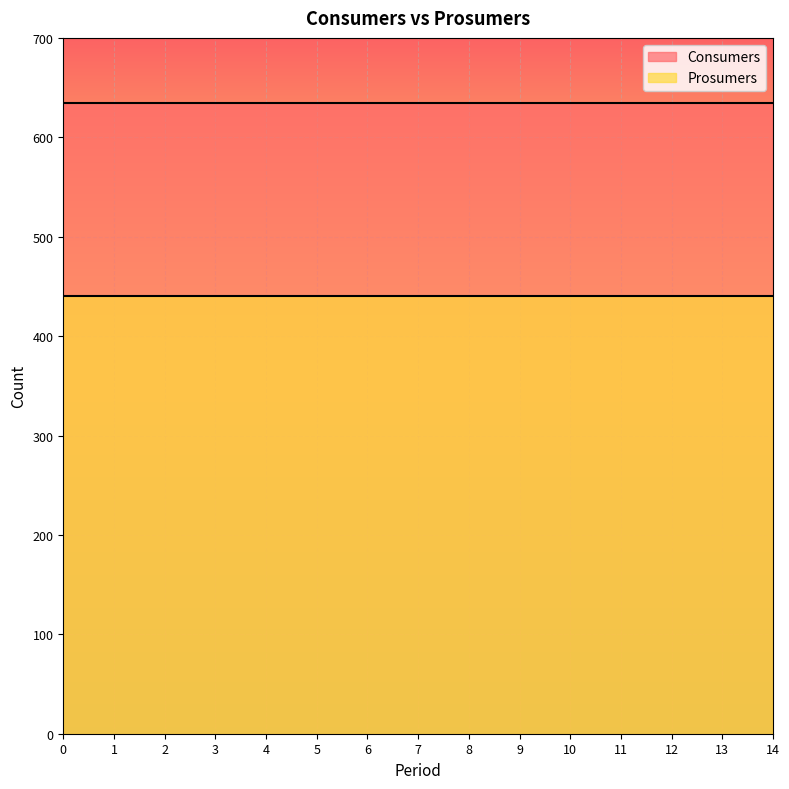

True or false: Prosumers has more than 0 interior local peaks.

False